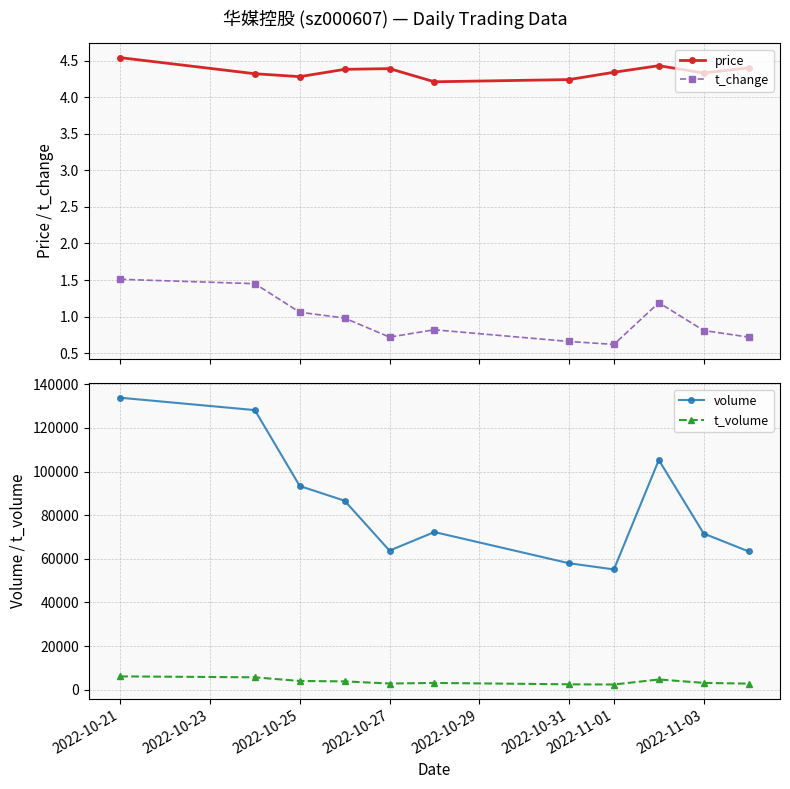

True or false: t_change and price cross at least once.

False